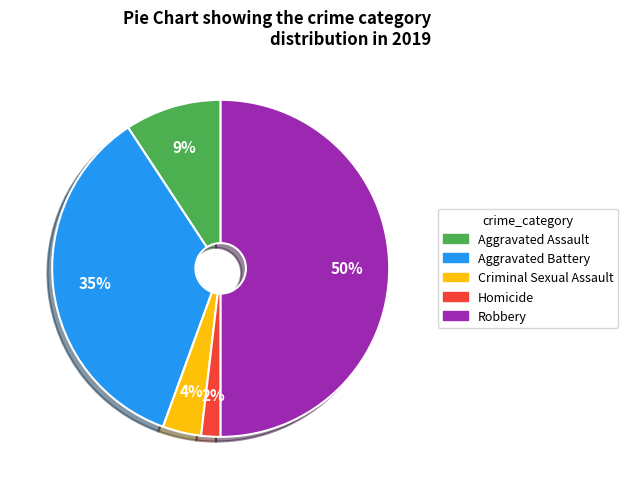

What is the smallest slice in the pie chart?

Homicide